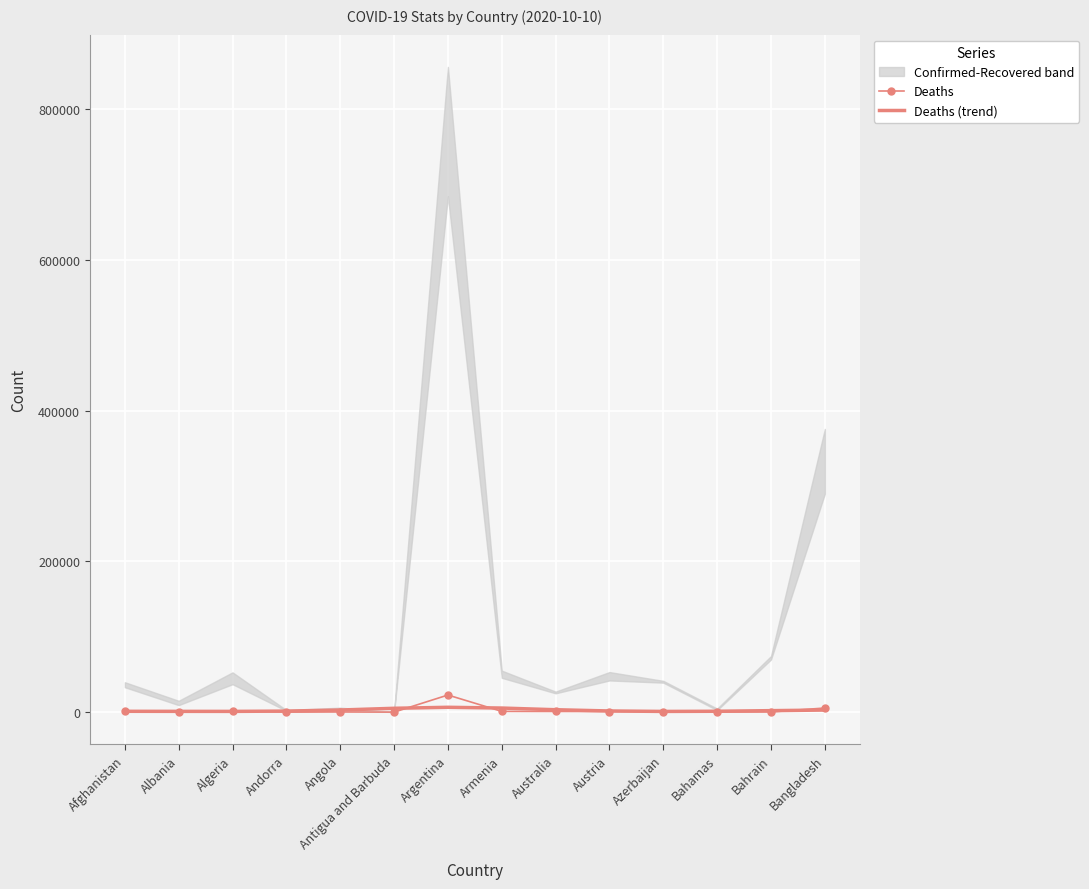

Reading right to left, extract all data points from this chart.

Deaths: 5477.0	266.0	102.0	605.0	842.0	897.0	1010.0	22710.0	3.0	208.0	55.0	1789.0	413.0	1472.0
Deaths (trend): 2758.4	1975.1	1166.2	937.1	1539.9	3196.0	5421.6	6427.8	5106.5	2818.1	1376.3	990.9	1030.8	1104.3